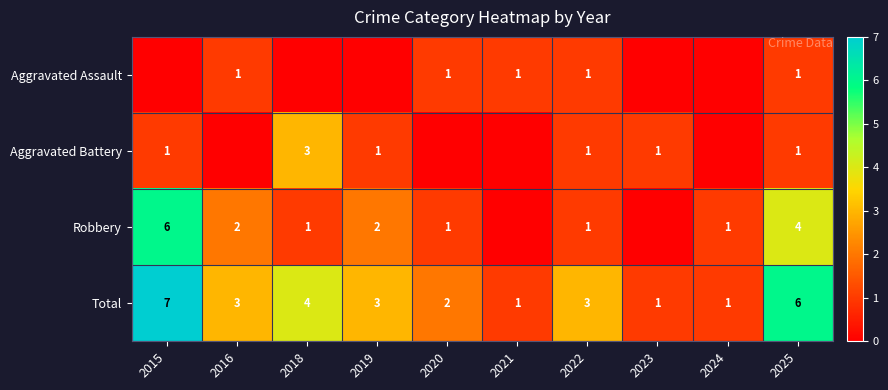

What is the sum of the Robbery values at 2025 and 2015?

10